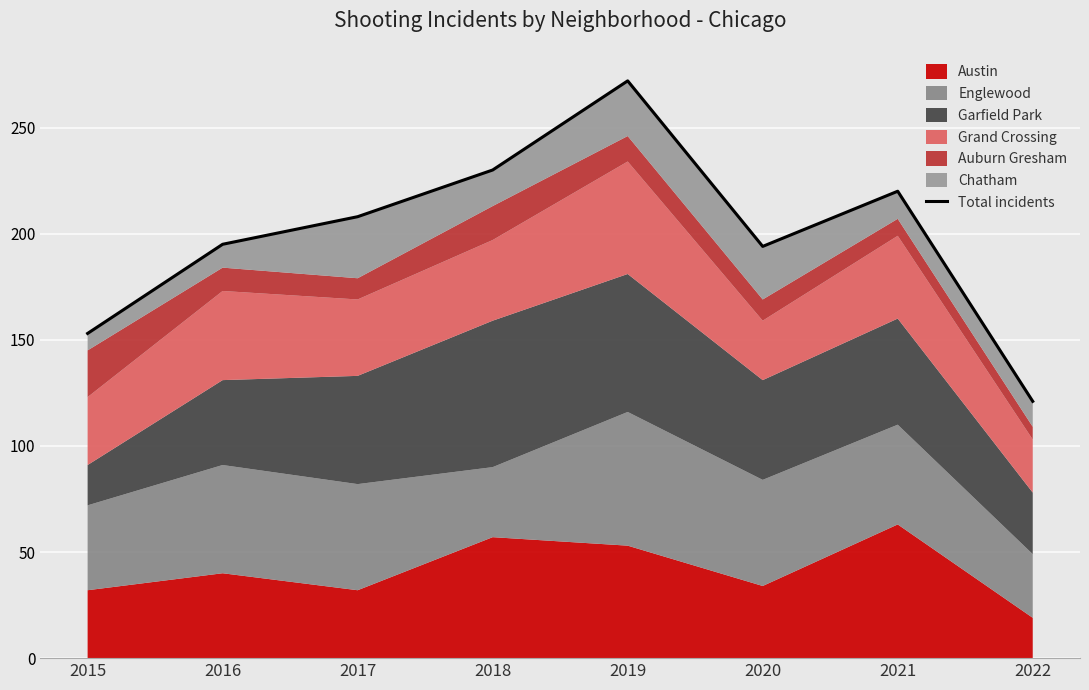

List the labels in order of value, largest first.

2019, 2018, 2021, 2017, 2016, 2020, 2015, 2022